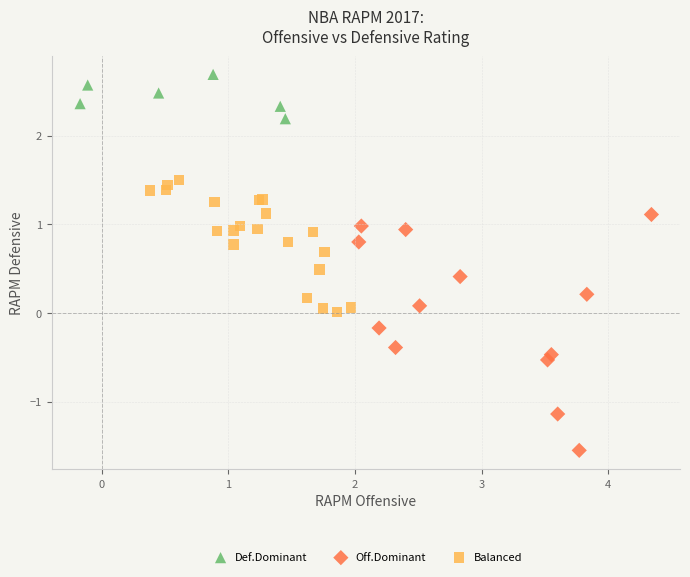

Which series contains the highest Y value?

Def.Dominant